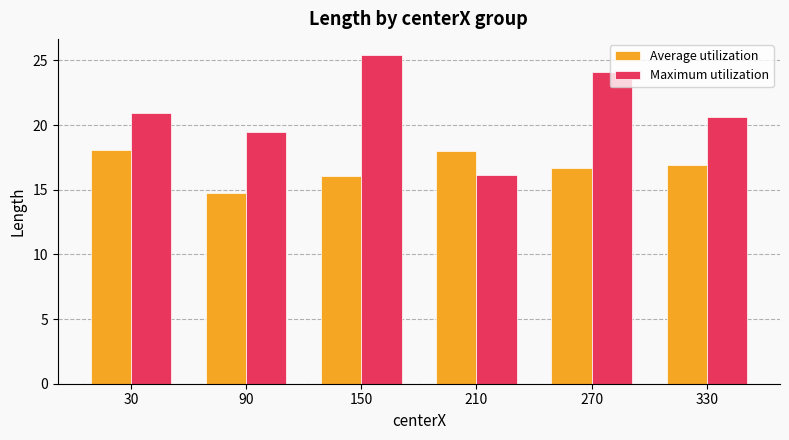

What is the sum of all Average utilization values?

100.5